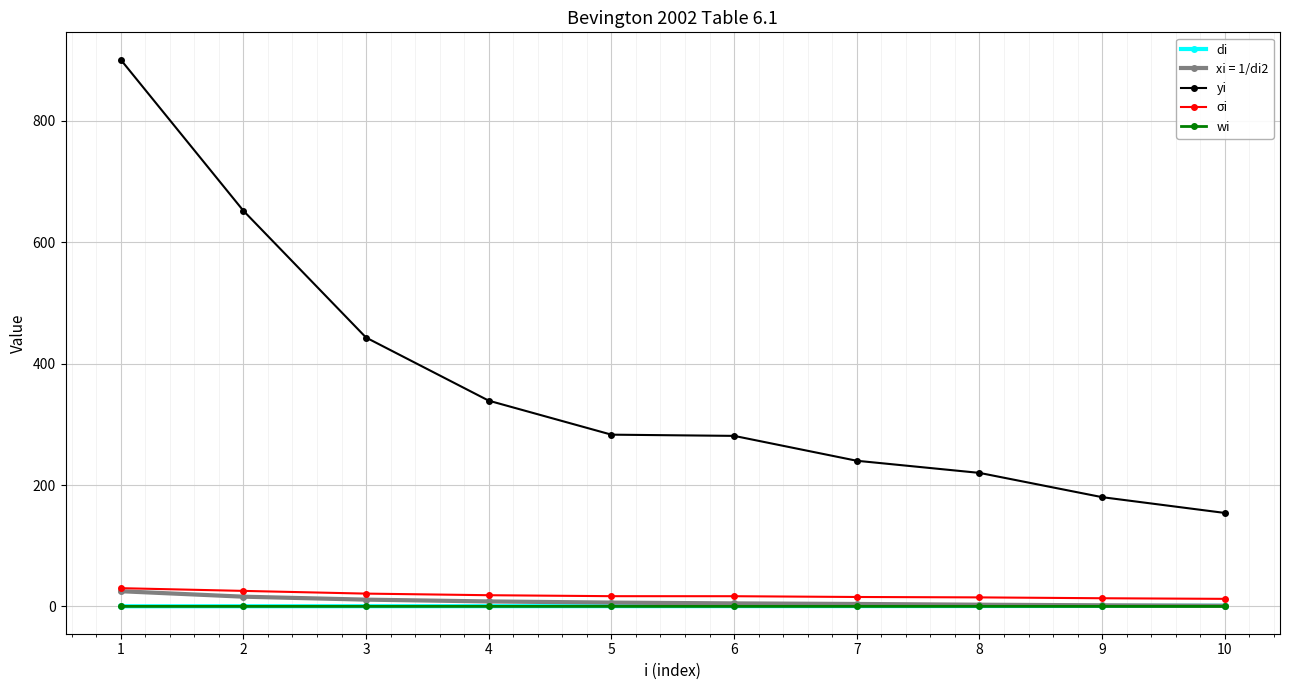

True or false: yi and di cross at least once.

False